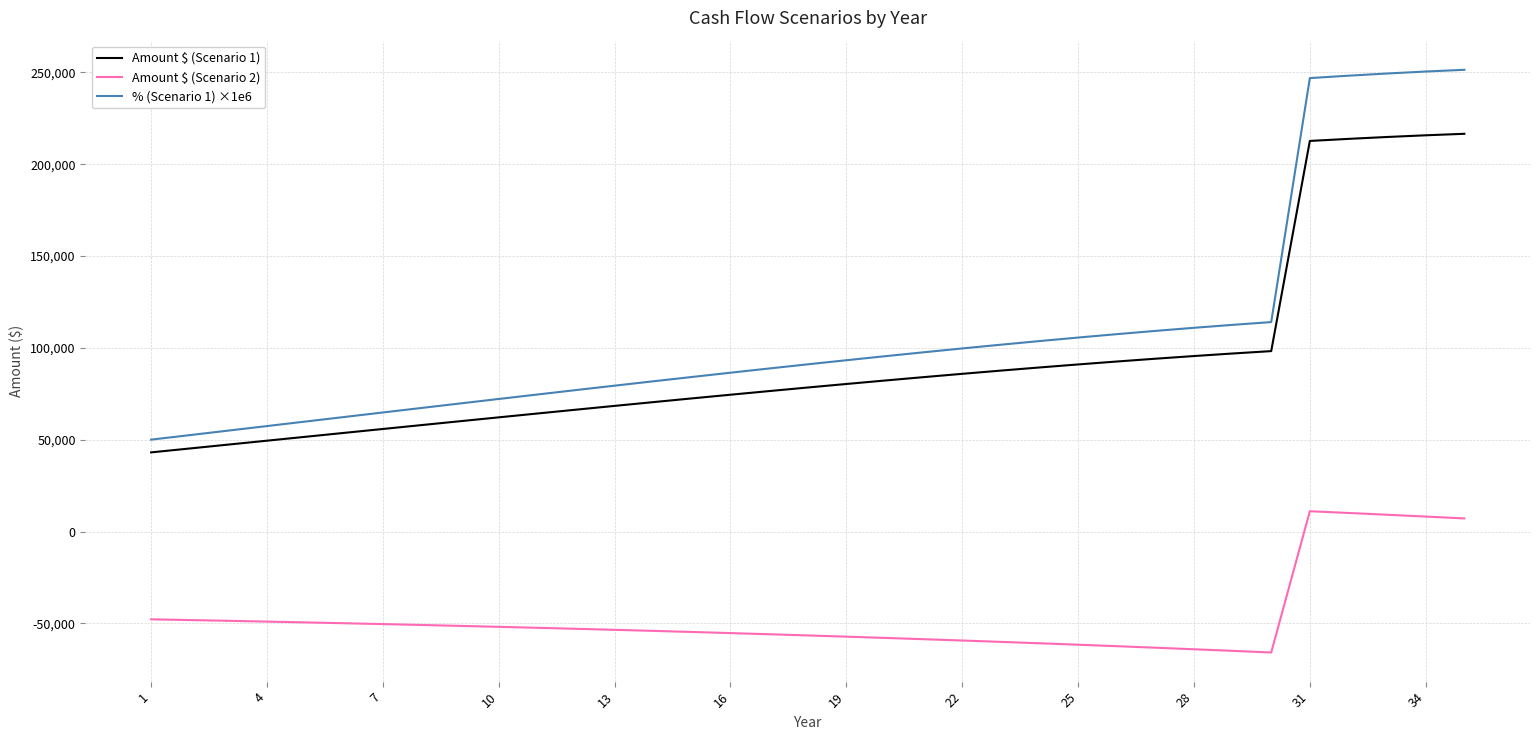

What is the lowest value of the Amount $ (Scenario 1) series?

43100.4